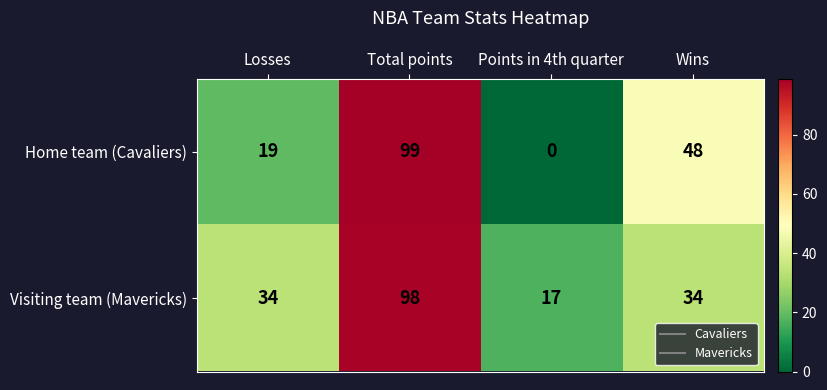

Count the Home team (Cavaliers) values in the range 19 to 99.

3